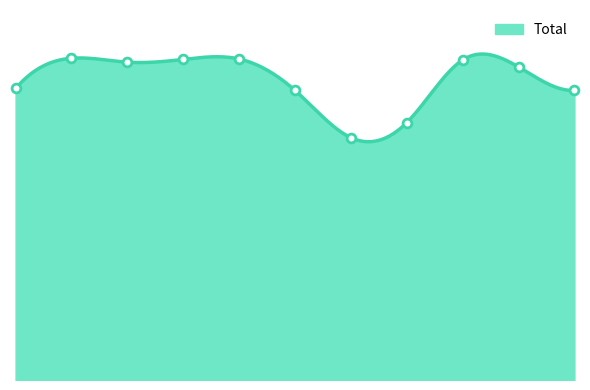

Approximately how many times larger is the value at 2 compared to 10?

1.1